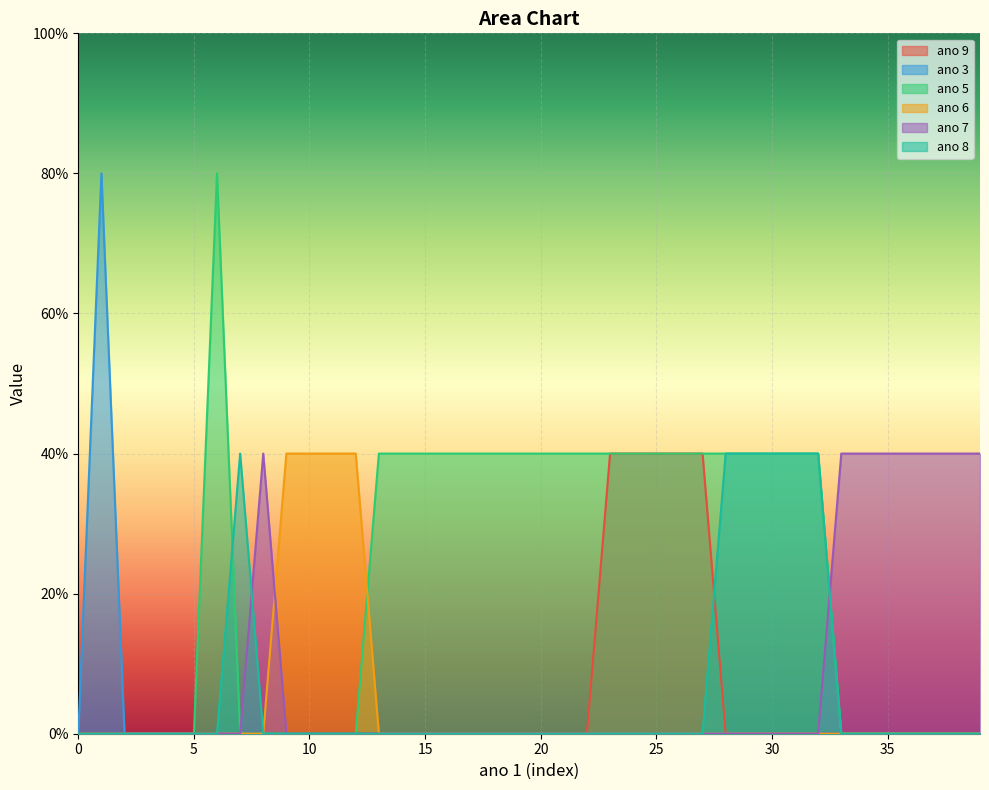

Does the chart display data point markers on the line(s)?

No